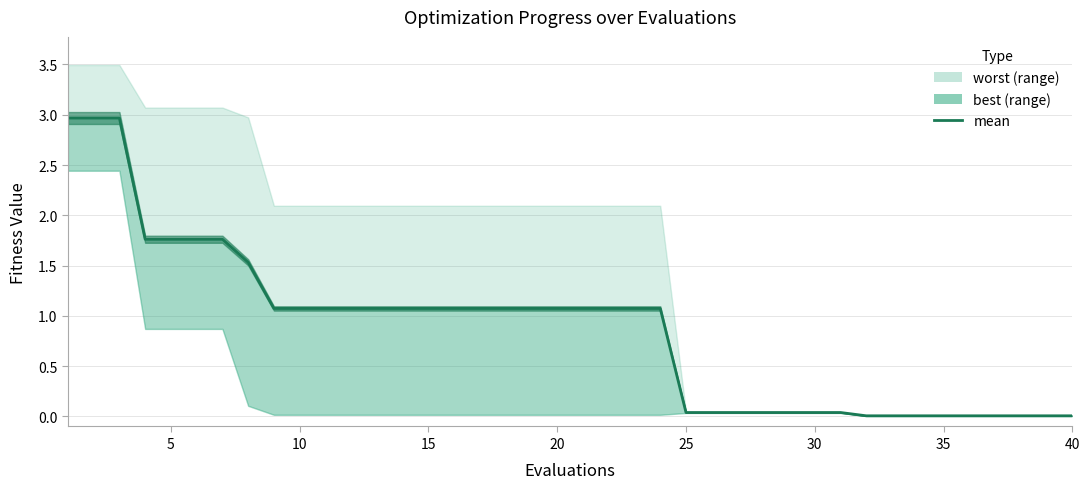

Is the value of worst at 21 greater than the value of best at 10?

Yes